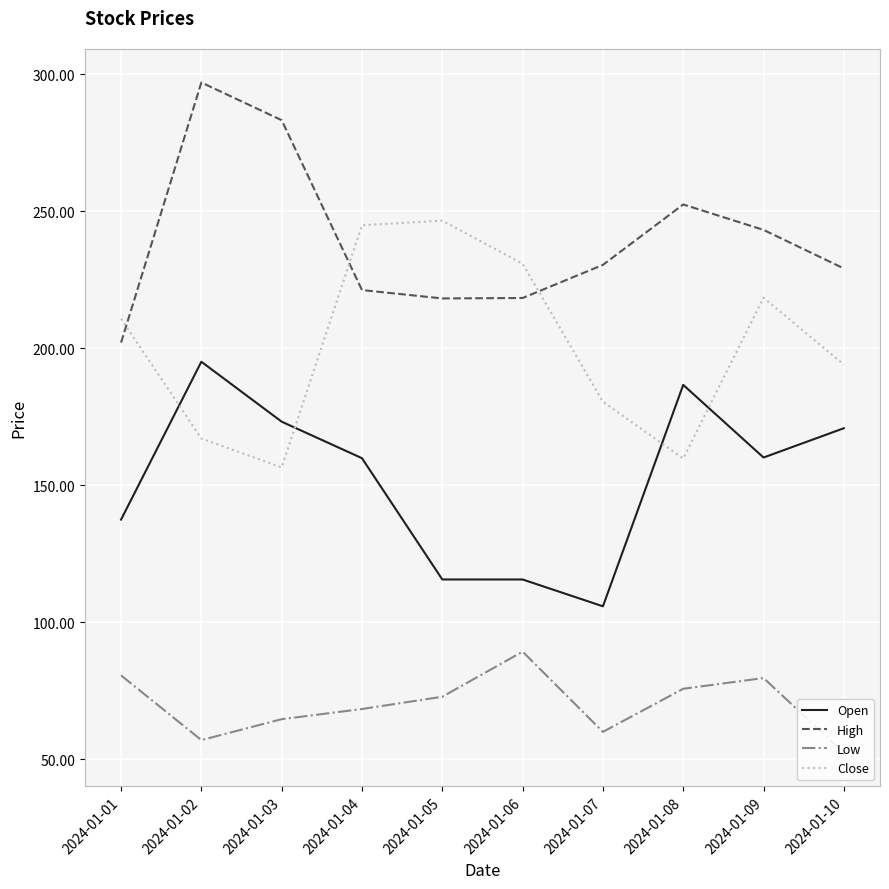

Is it true that High equals 202.1 at 2024-01-01?

True